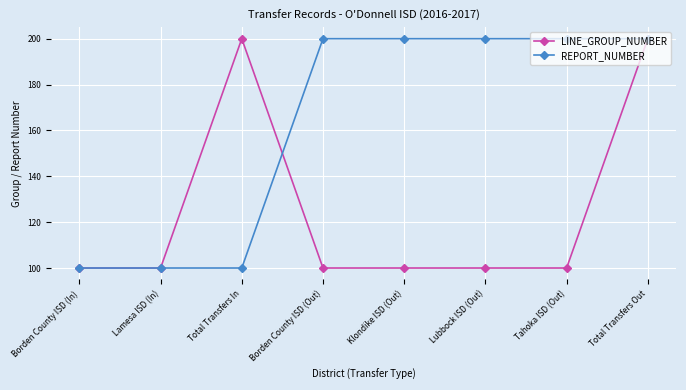

Count the number of data series in this chart.

2